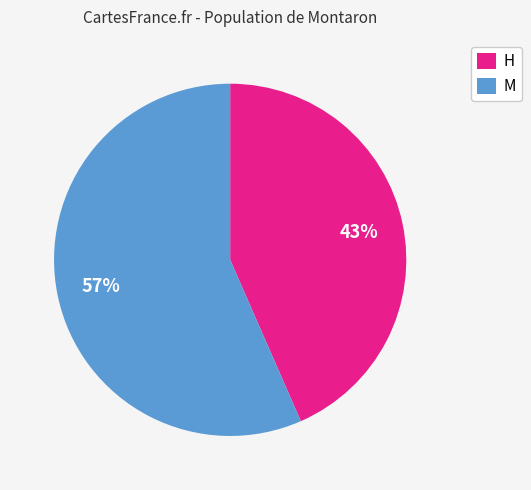

To the nearest percent, what is the average slice percentage?

50%